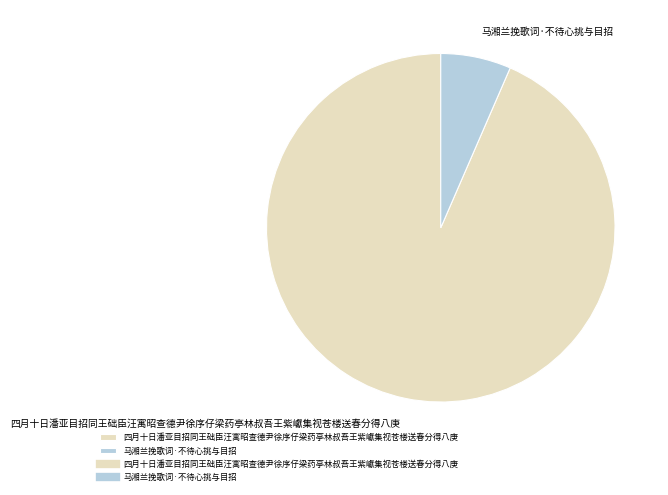

Which category has the smallest portion of the pie?

马湘兰挽歌词·不待心挑与目招